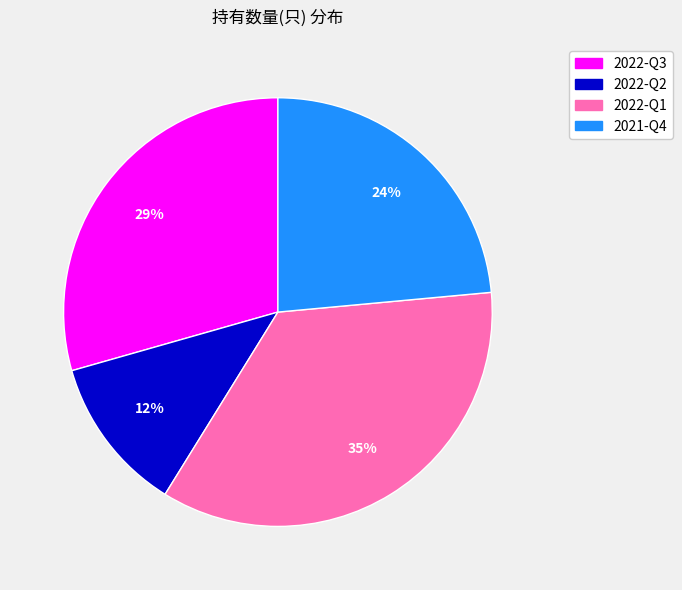

To the nearest percent, what portion does 2021-Q4 represent?

24%